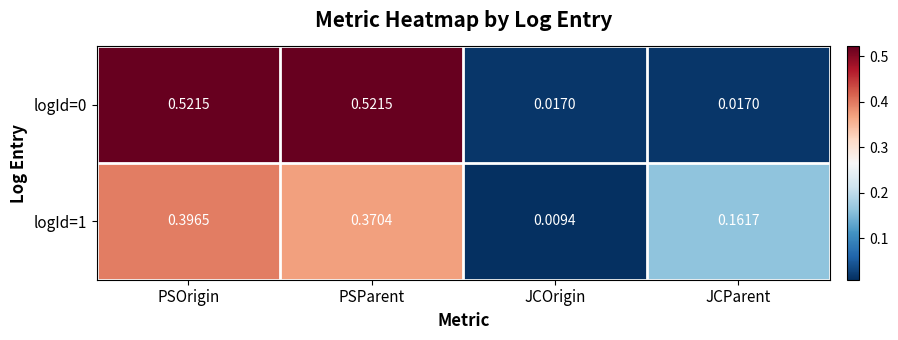

At which category does the chart reach its minimum across all series?

JCOrigin